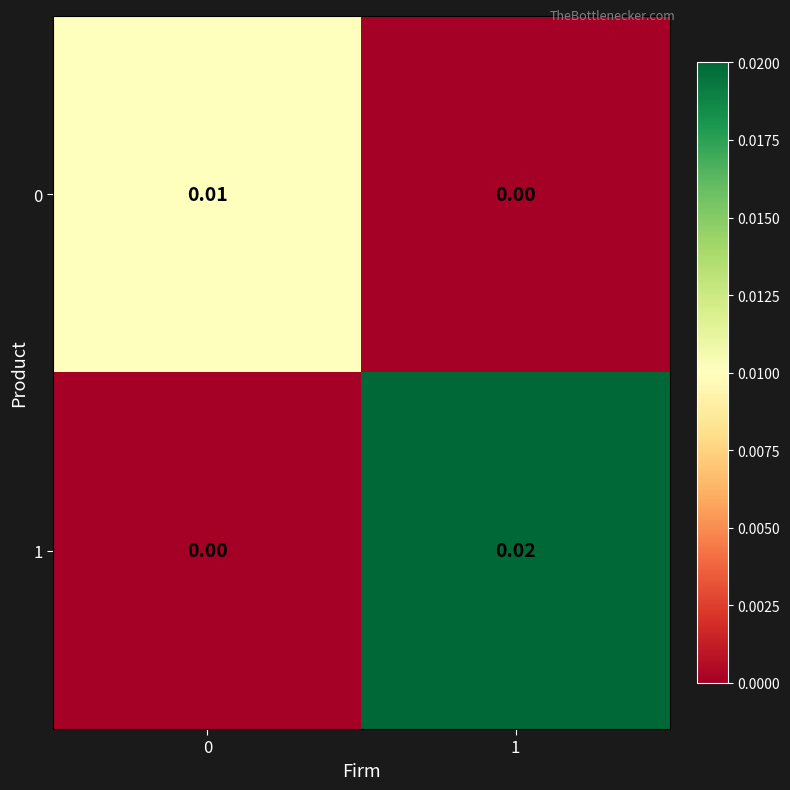

Count the number of categories in the chart.

2